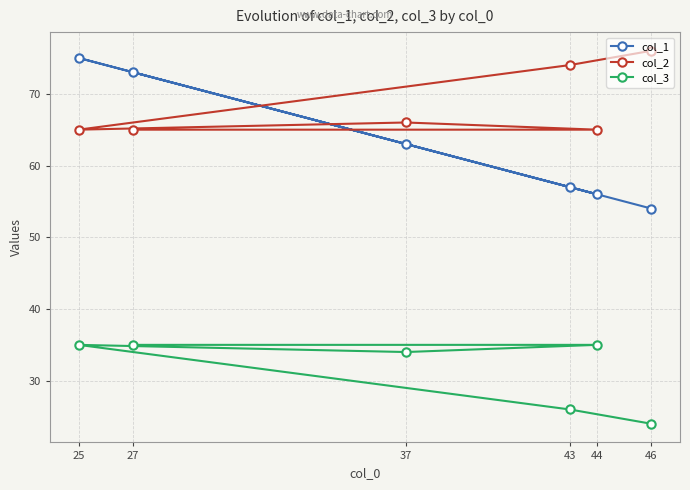

What are all the series names shown in the legend?

col_1, col_2, col_3